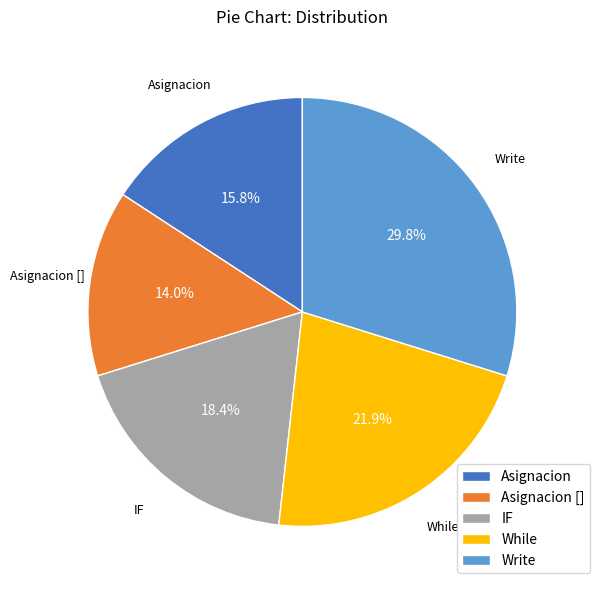

Is there any slice that represents more than half of the pie?

No